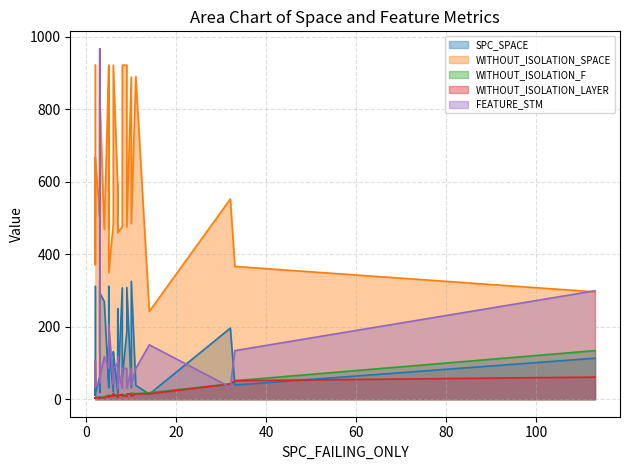

Which series has the widest spread of values?

FEATURE_STM